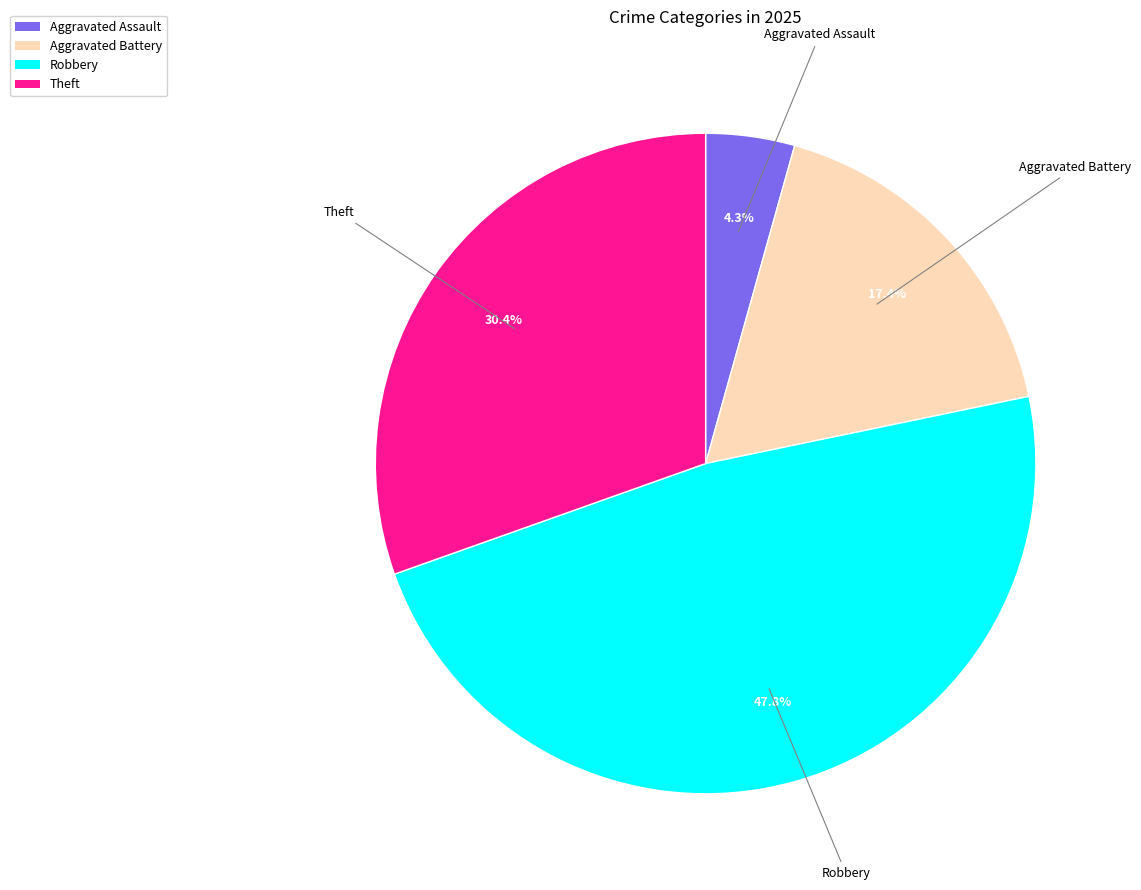

How many slices are in this pie chart?

4